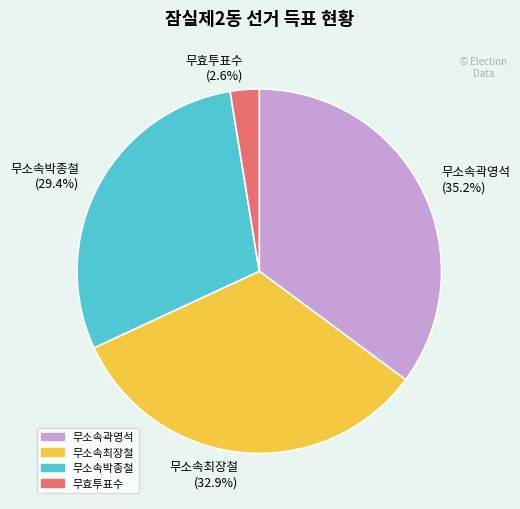

Does 무소속박종철 represent more than half of the total?

No